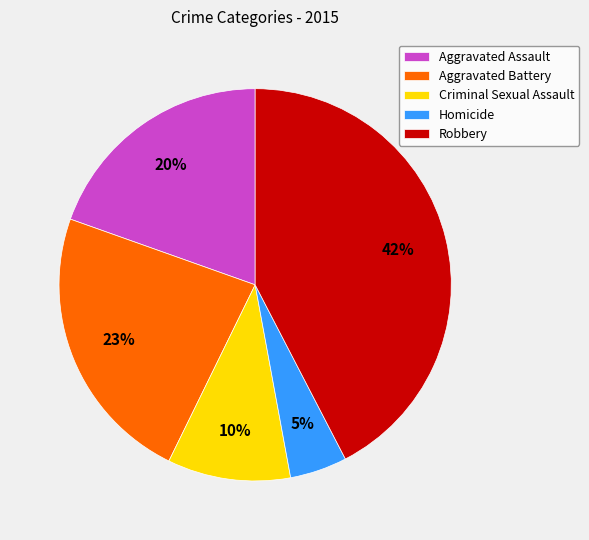

Count the number of slices in the pie.

5